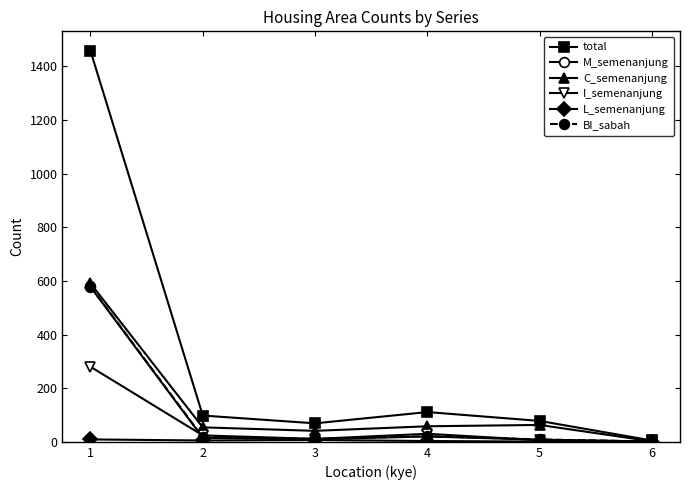

True or false: total has more than 0 points higher than both neighbors.

True